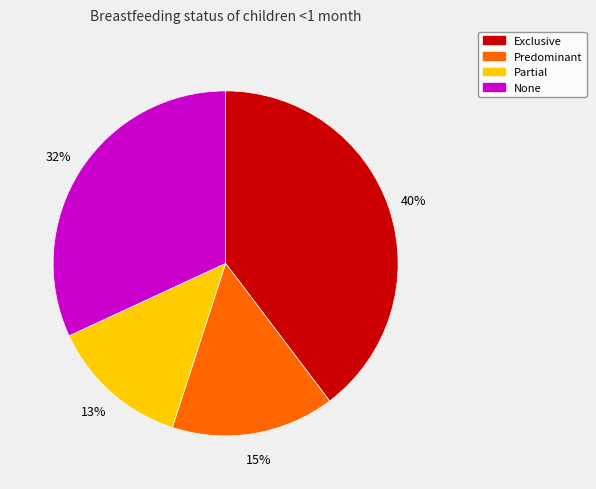

True or false: None accounts for 32% of the total.

True